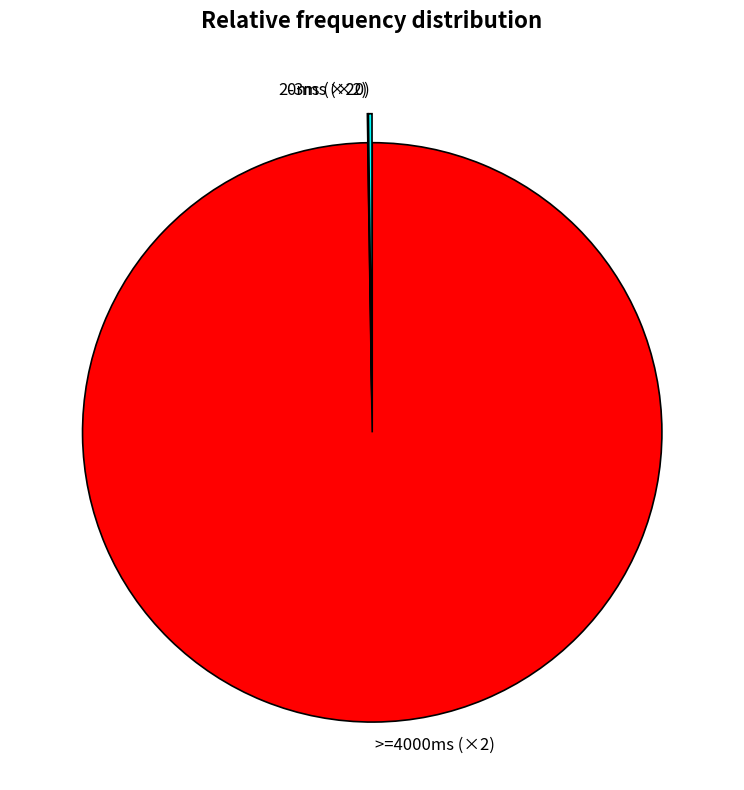

Is there any slice that represents more than half of the pie?

Yes